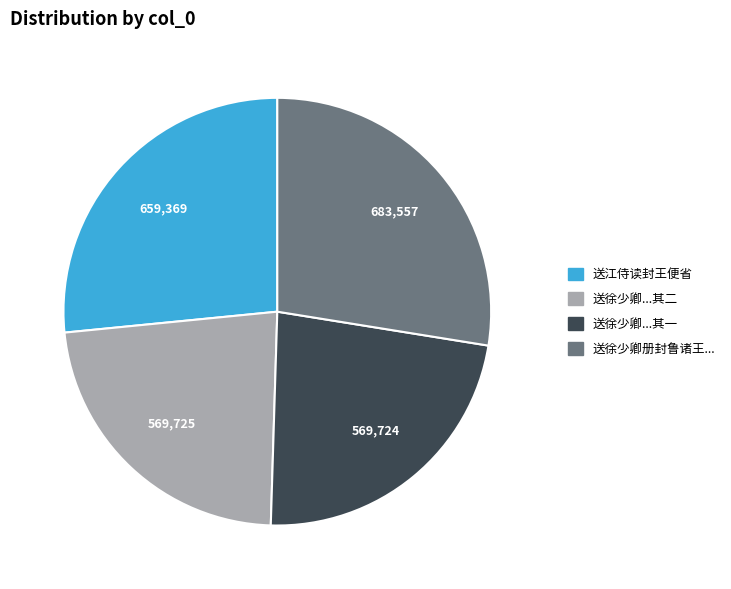

Which has a higher value, 送江侍读封王便省 or 送徐少卿...其一?

送江侍读封王便省